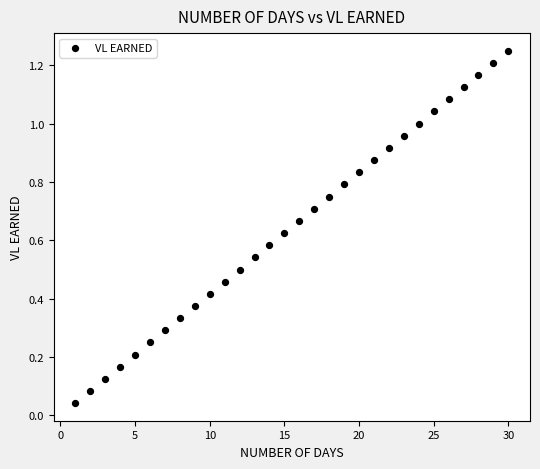

What is the range of X values (max minus min)?

29.0